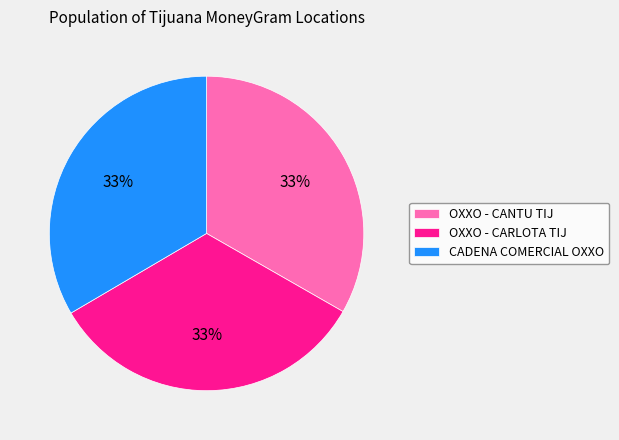

True or false: OXXO - CARLOTA TIJ accounts for 23% of the total.

False